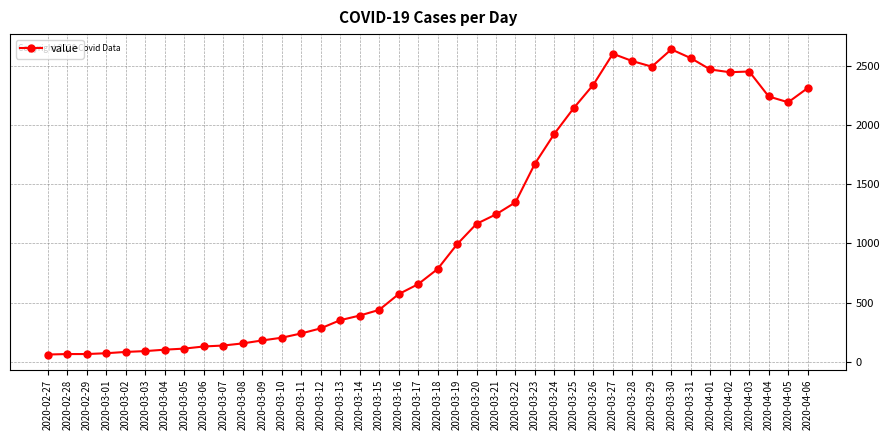

True or false: the data shows 2602 at 2020-03-27.

True